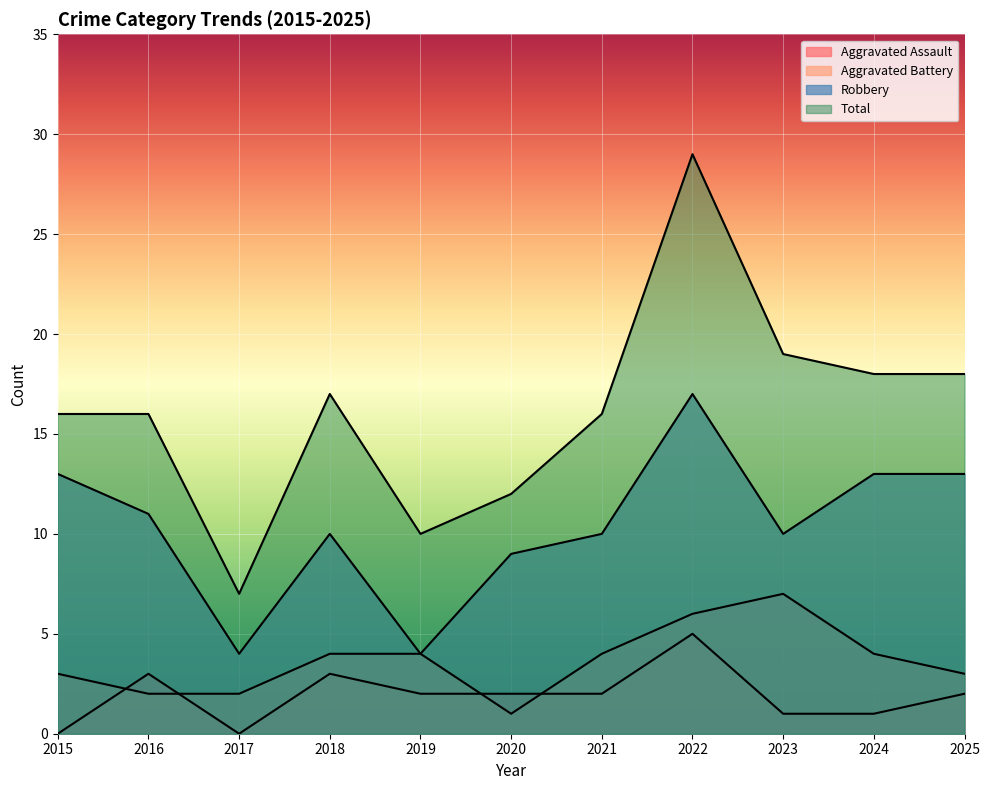

What is the average value of the Robbery series?

10